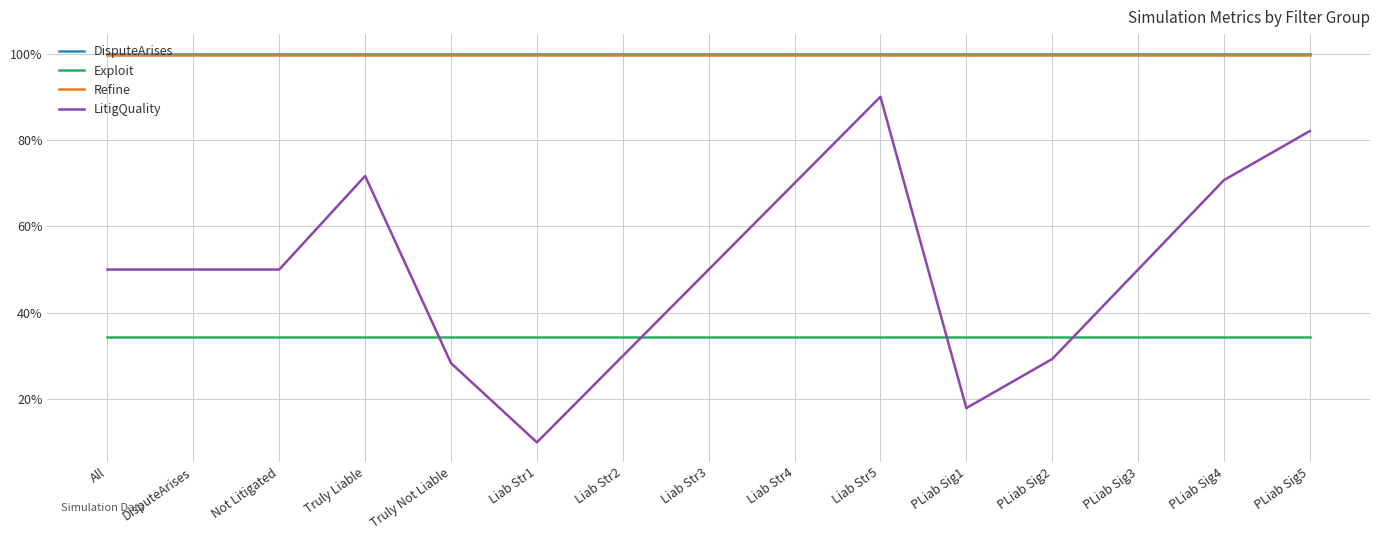

Does the chart have visible grid lines?

Yes